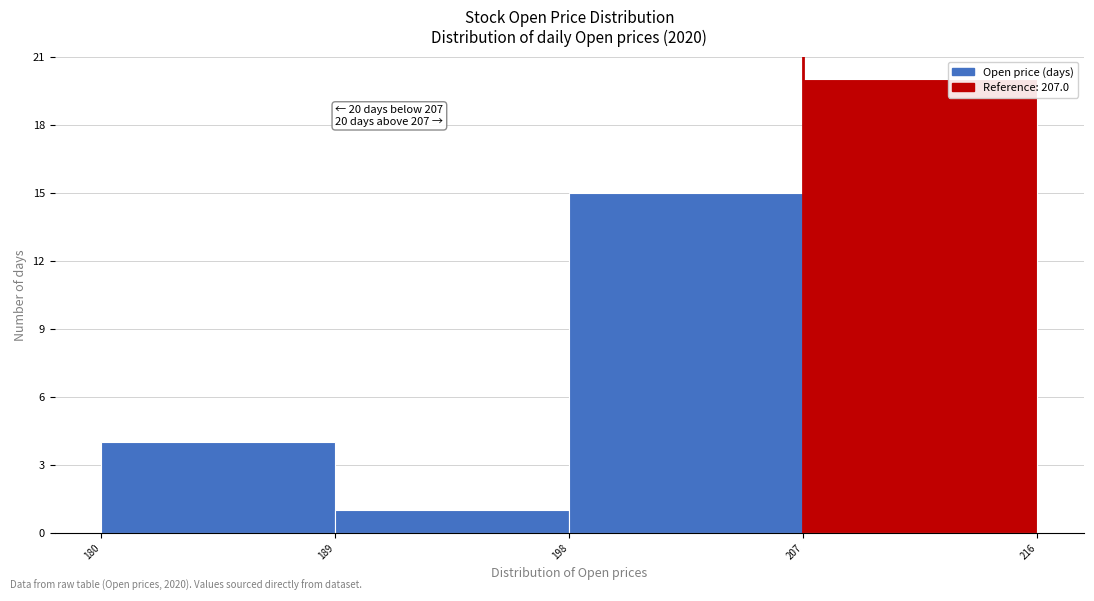

Which range on the x-axis has the tallest bar?

207 to 216